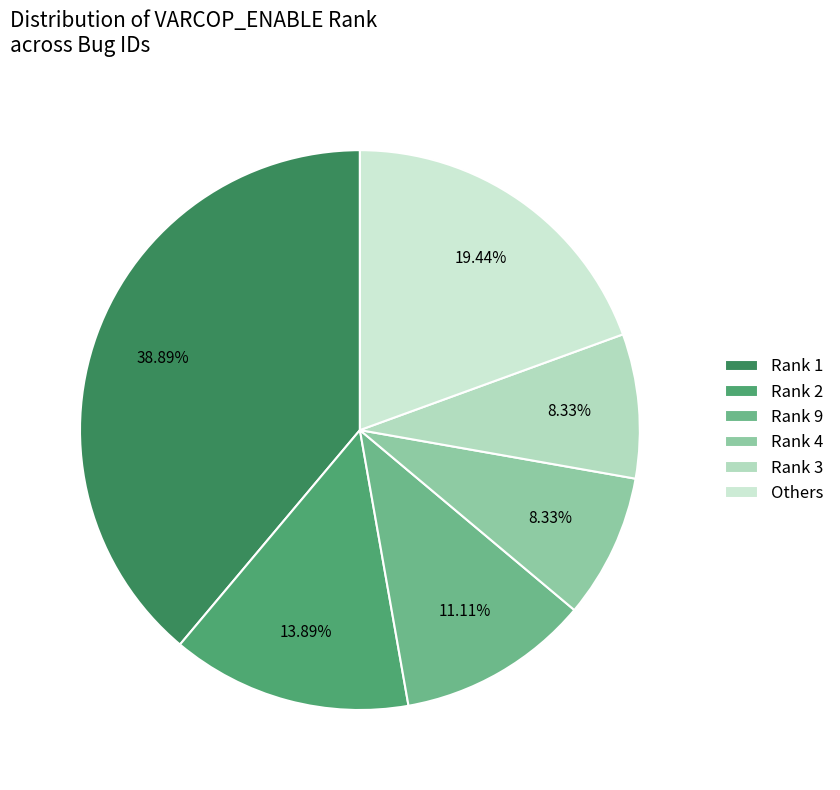

How many slices are in this pie chart?

6